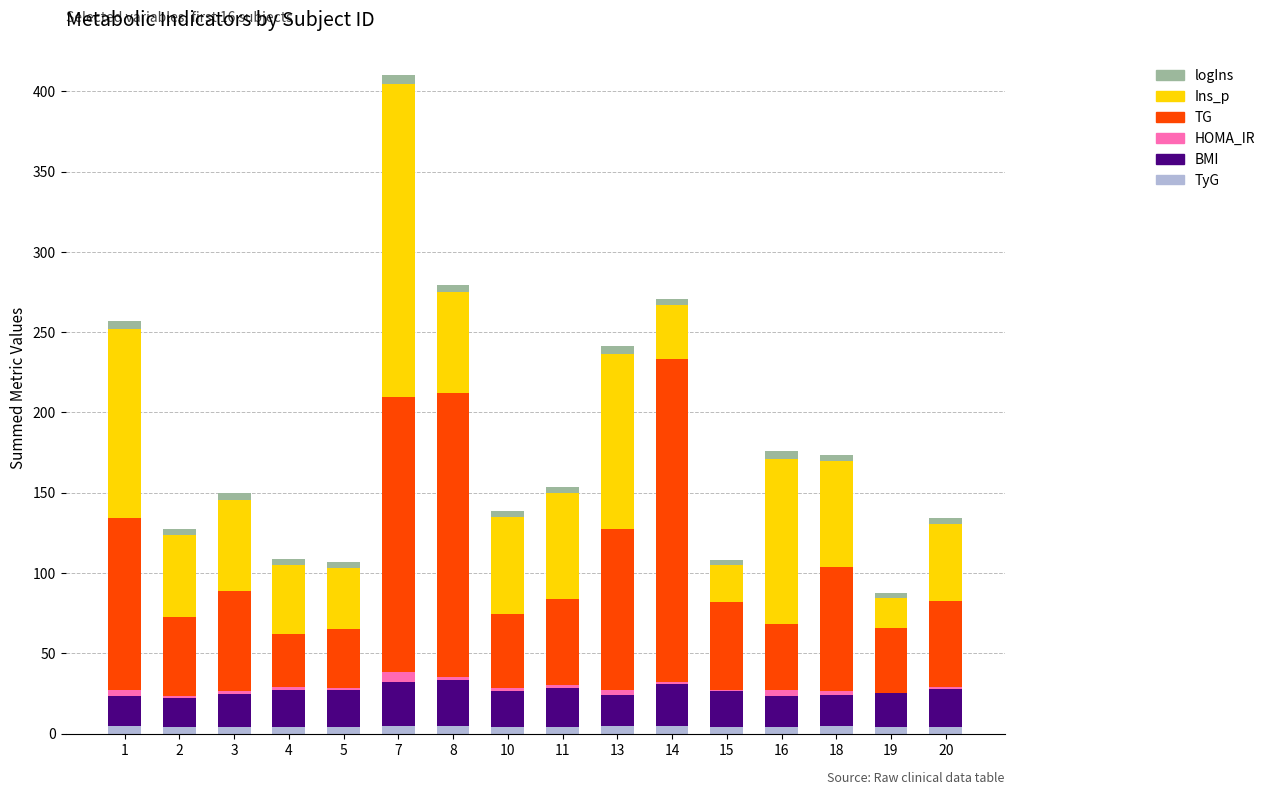

At which category is the sum across all series the highest?

7